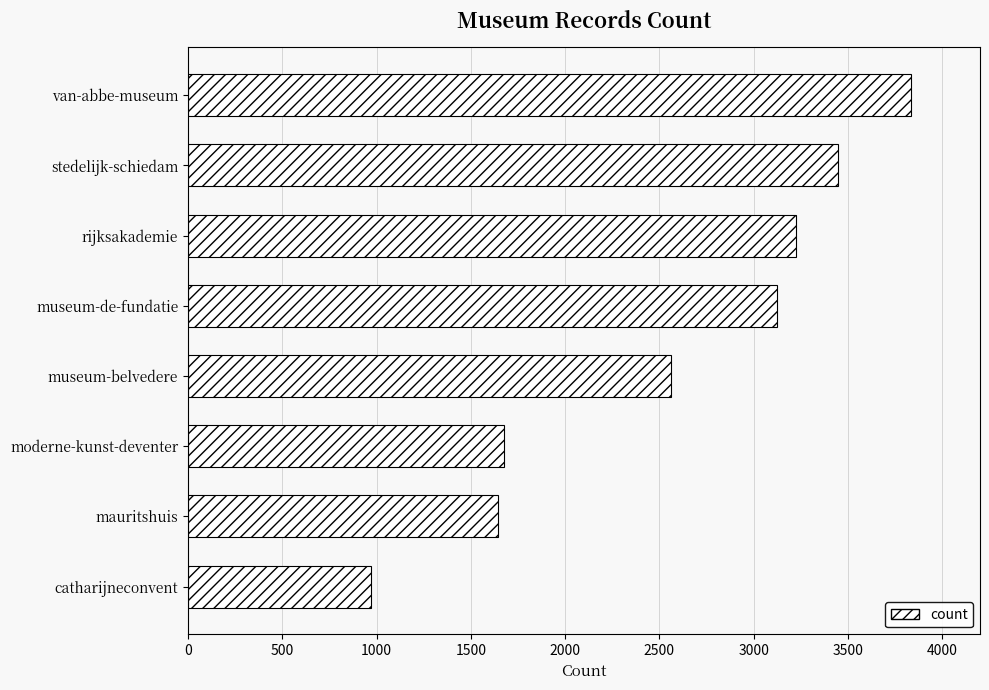

What is the sum of all values?

20476